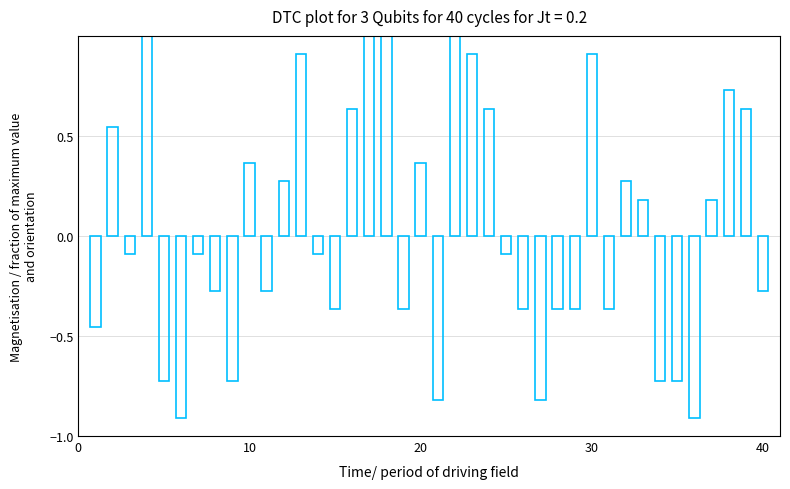

What is the minimum value shown in the chart?

-0.9